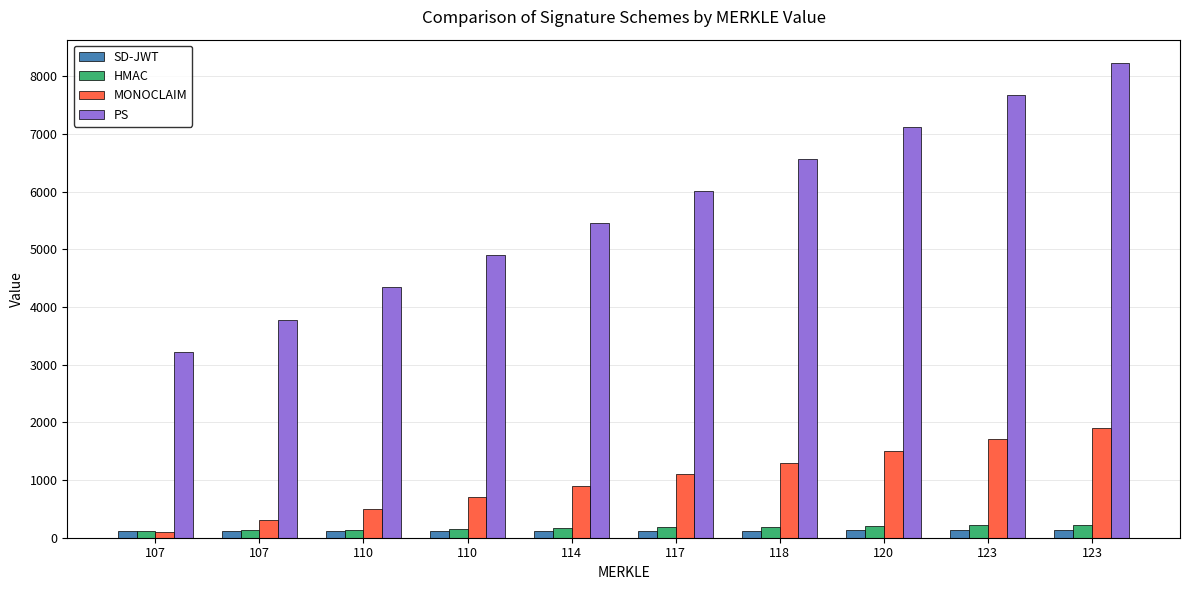

Is the value of MONOCLAIM at 114 greater than the value of PS at 114?

No